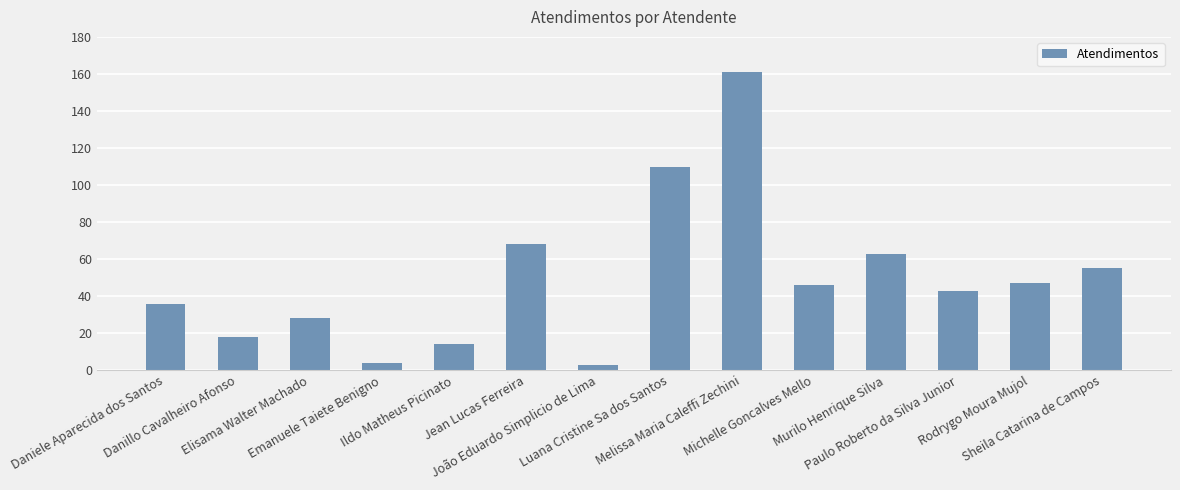

Reading left to right, list all the values displayed in this chart.

36	18	28	4	14	68	3	110	161	46	63	43	47	55